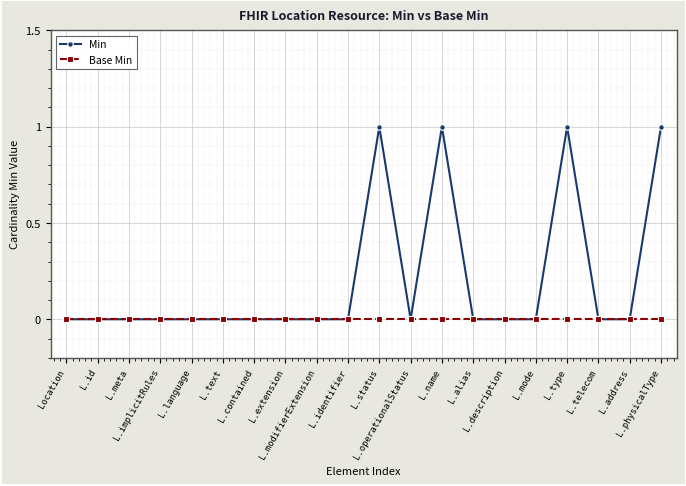

Reading right to left, extract all data points from this chart.

Min: 1	0	0	1	0	0	0	1	0	1	0	0	0	0	0	0	0	0	0	0
Base Min: 0	0	0	0	0	0	0	0	0	0	0	0	0	0	0	0	0	0	0	0